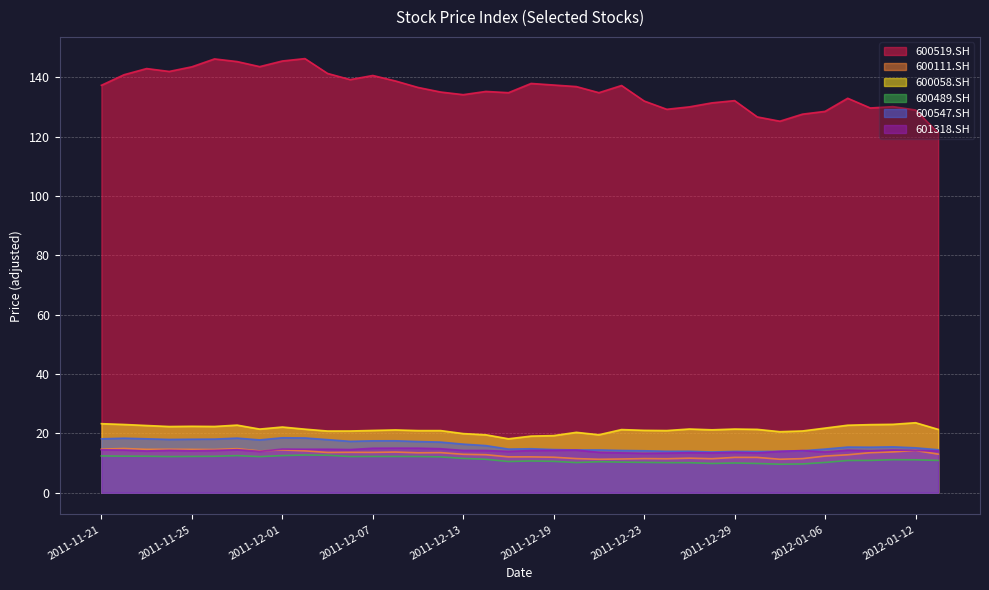

Is the value of 600547.SH at 2011-11-30 greater than the value of 600111.SH at 2012-01-11?

Yes